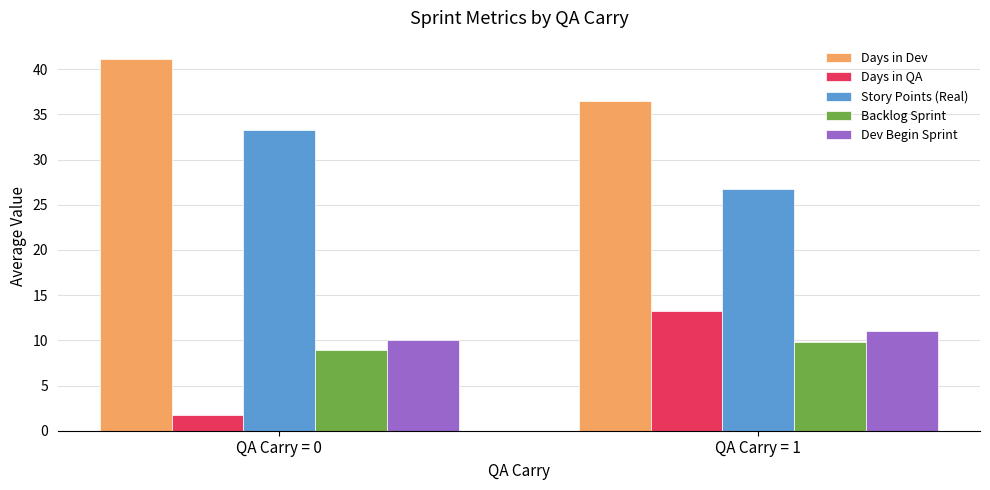

What is the minimum value shown in the chart?

1.7